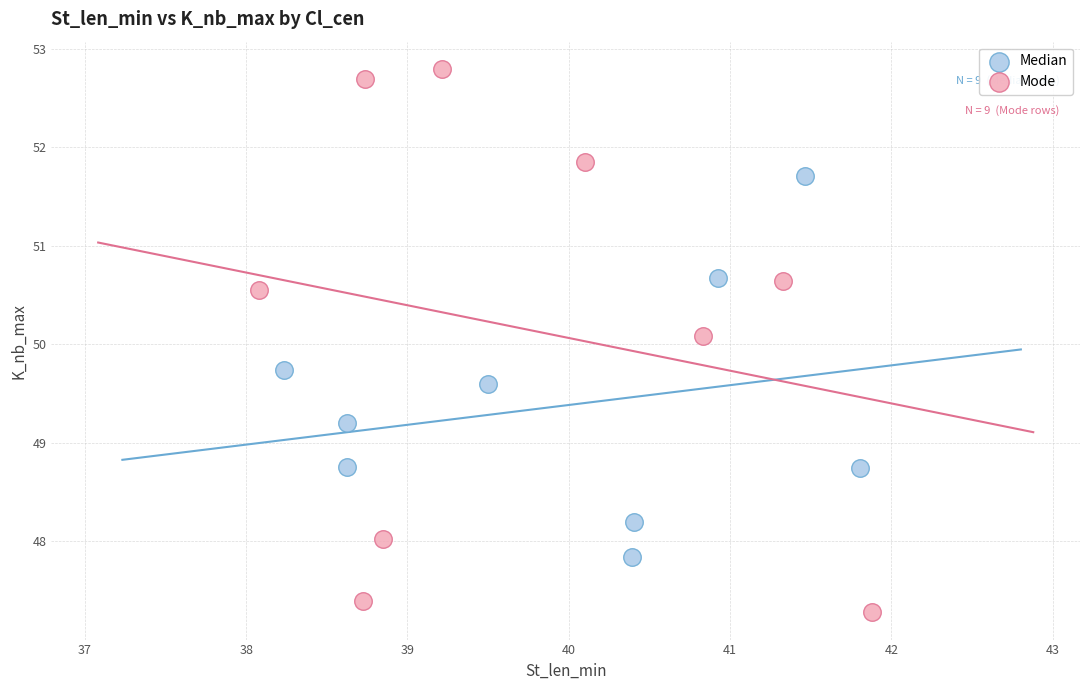

Which series has the largest Y range (max minus min)?

Mode